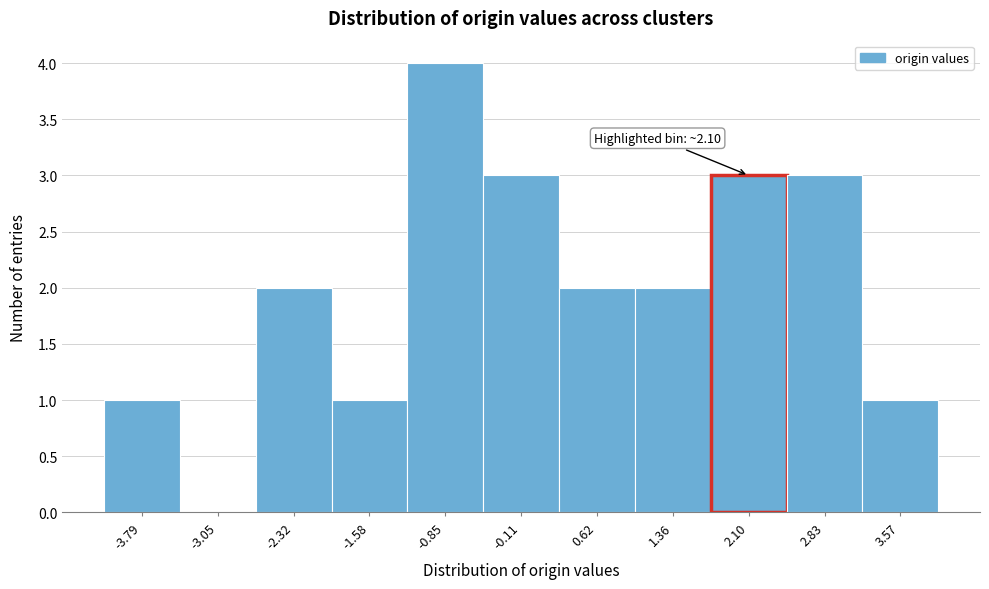

Over which range of the x-axis is the bar tallest?

-1.2 to -0.5